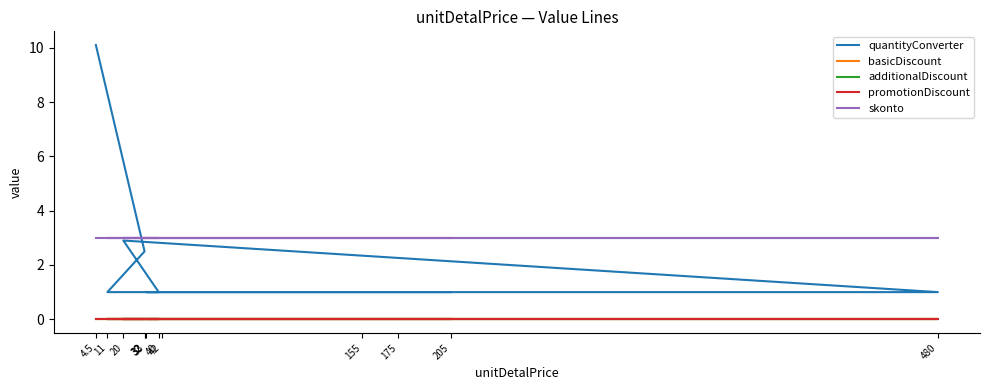

What is the value of the skonto point at the 9th from the left?

3.0